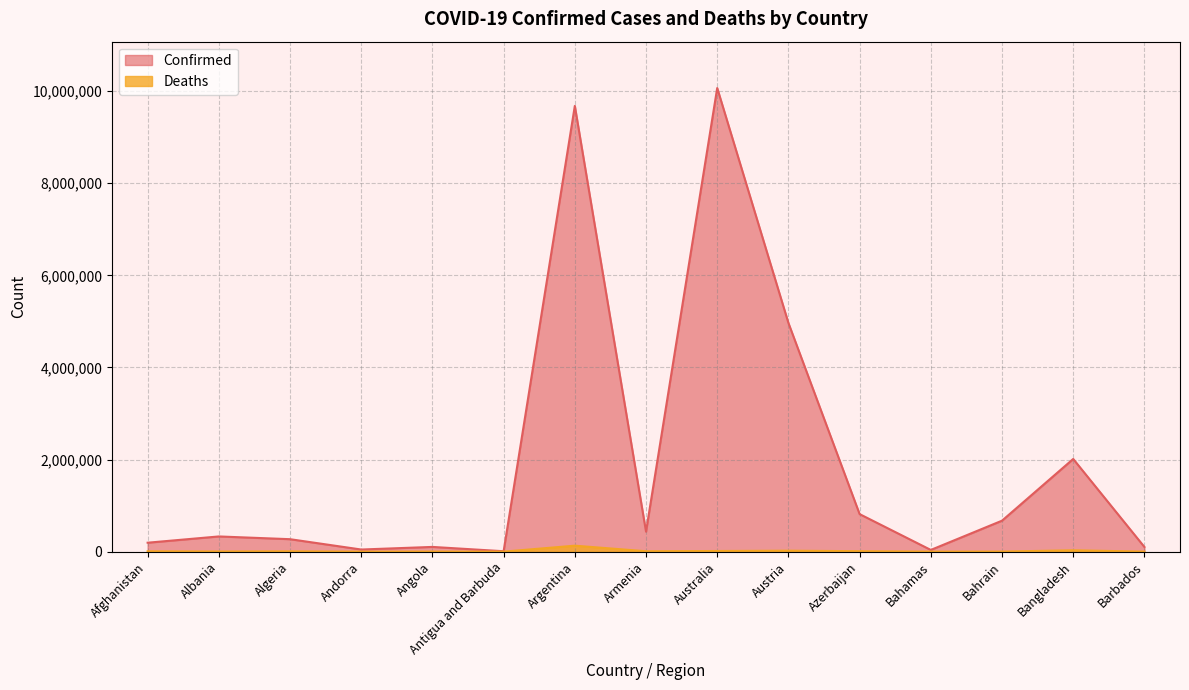

The value of Confirmed at Argentina is 9678225. True or false?

True